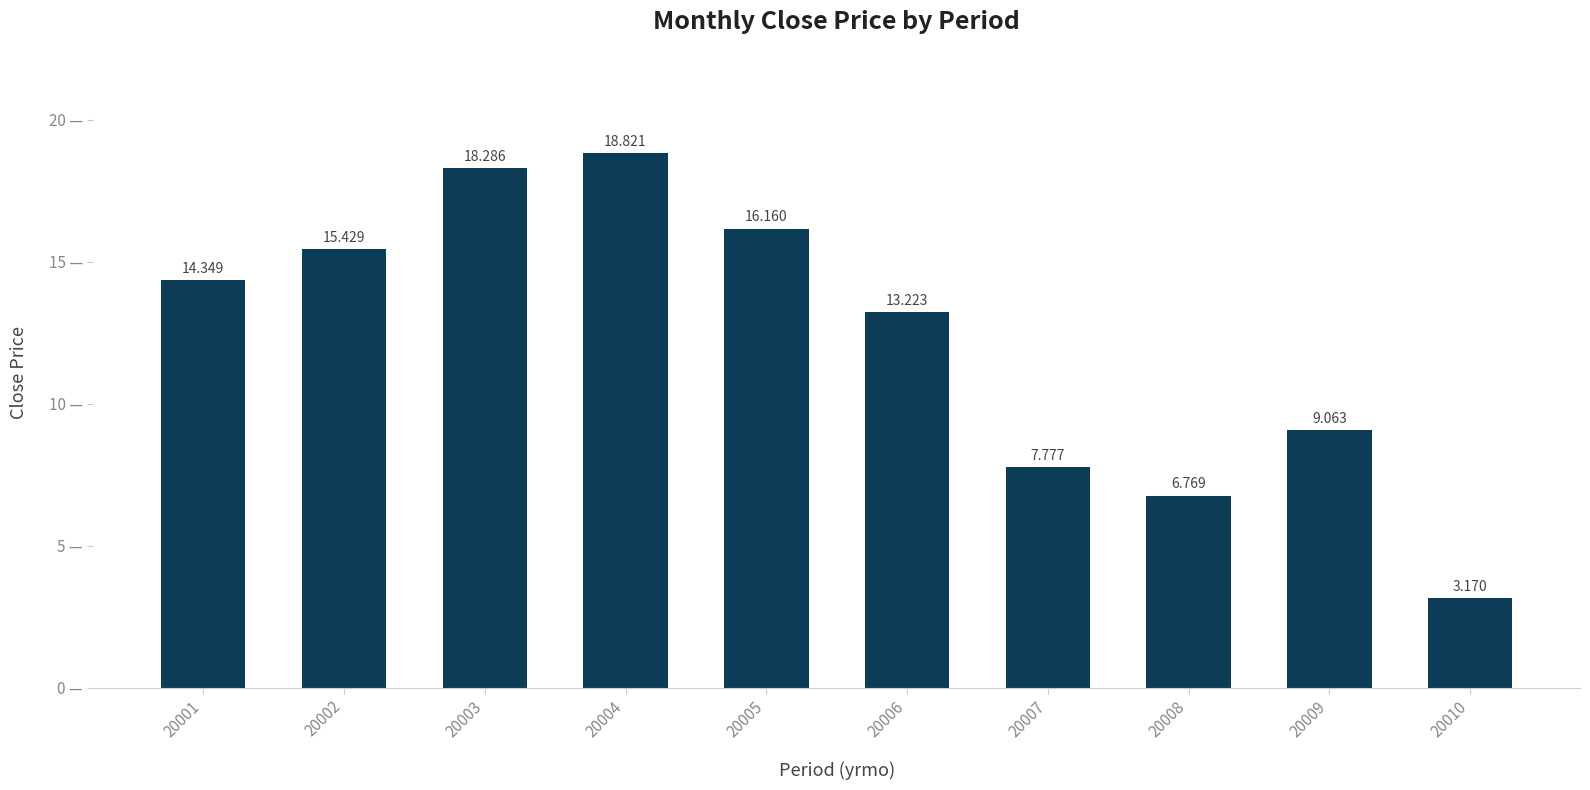

Between 20010 and 20003, which is larger?

20003